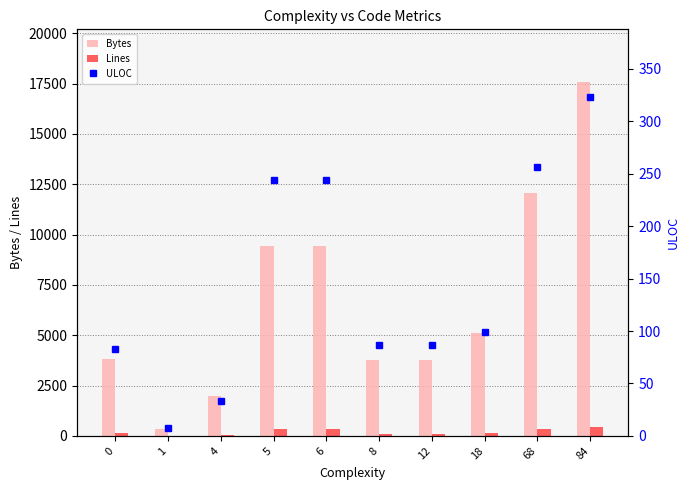

Is the value of ULOC at 6 greater than the value of Bytes at 5?

No